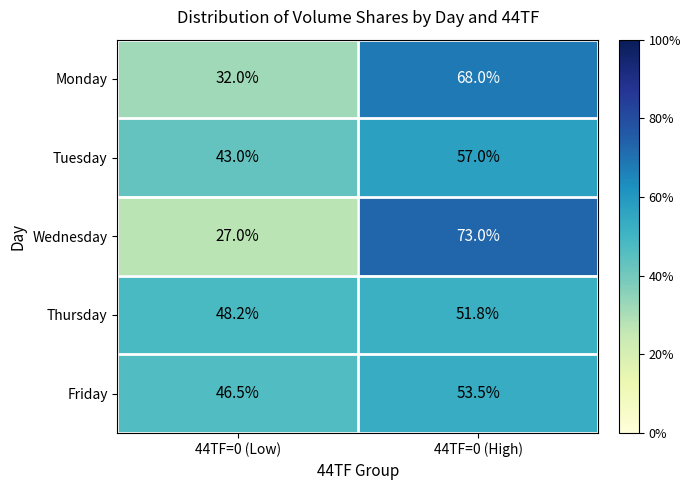

What is the sum of the Monday values at 44TF=0 (Low) and 44TF=0 (High)?

100.0